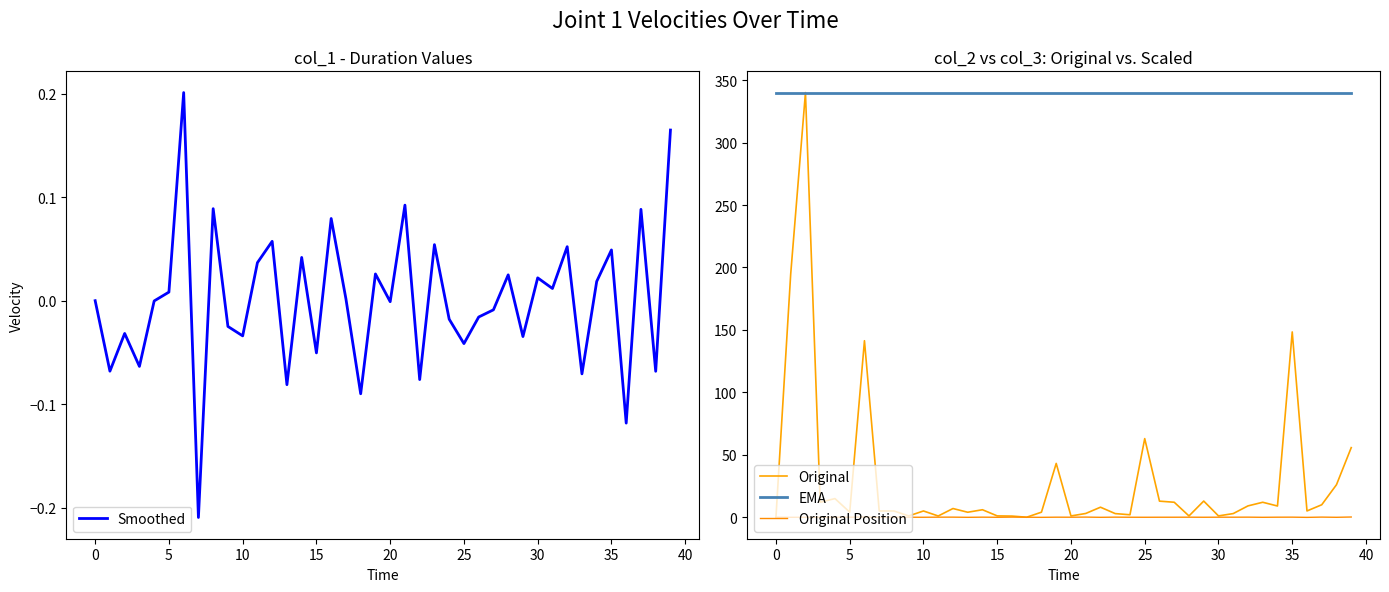

What is the value of the EMA point at the 19th from the left?

340.0